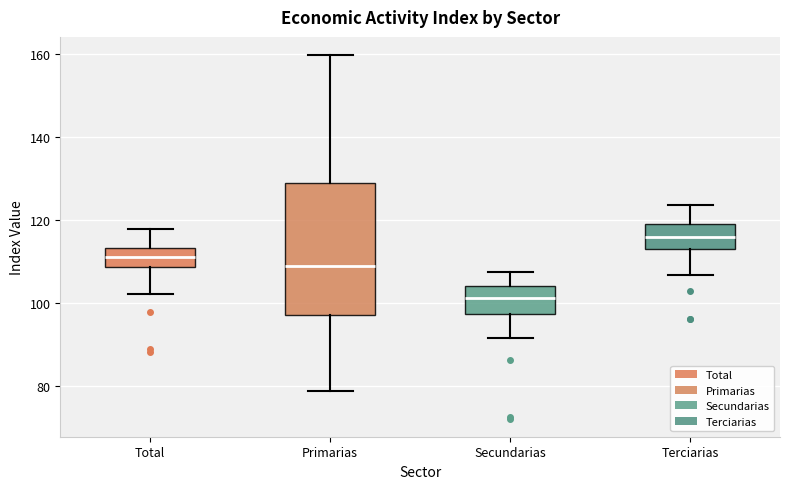

Which box has the lowest median line?

Secundarias